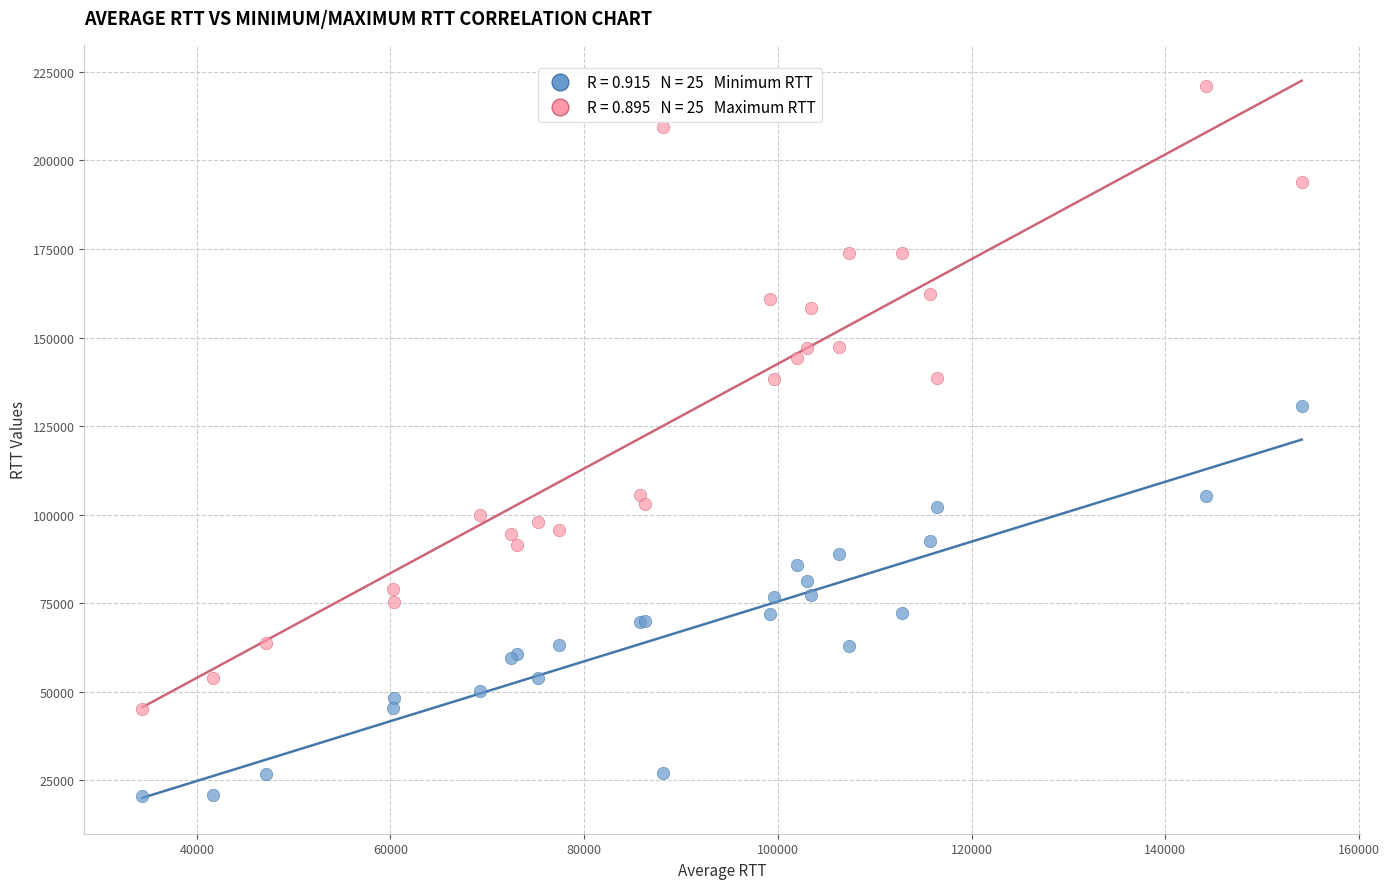

Across all series, what Y value is closest to 120860?

130619.5